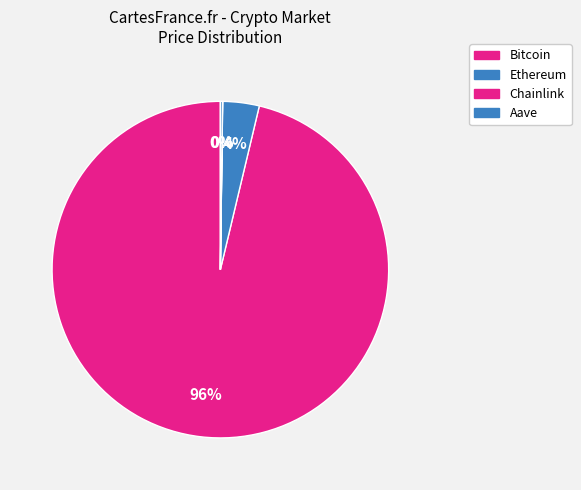

Which slice represents more than half of the pie?

Bitcoin